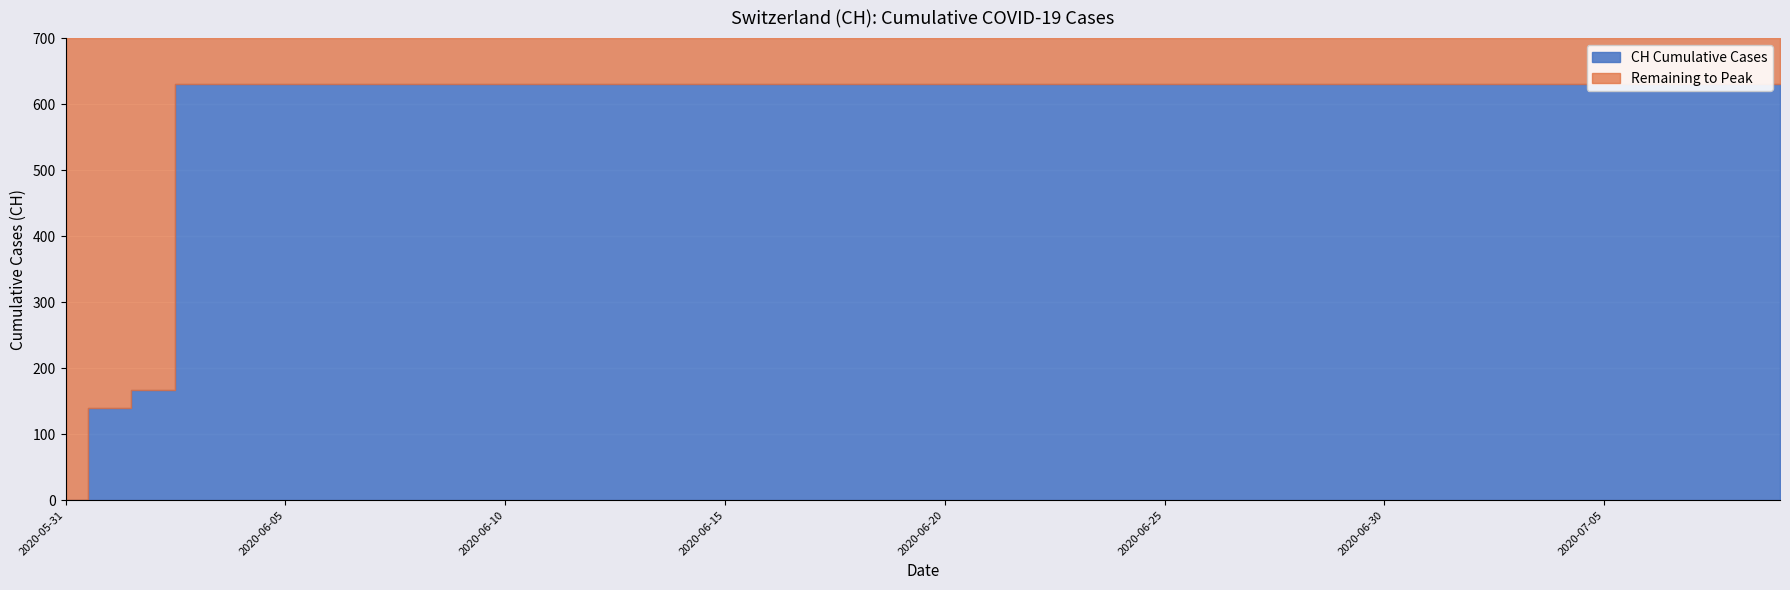

The chart shows a value of 977 at 2020-06-17. True or false?

False